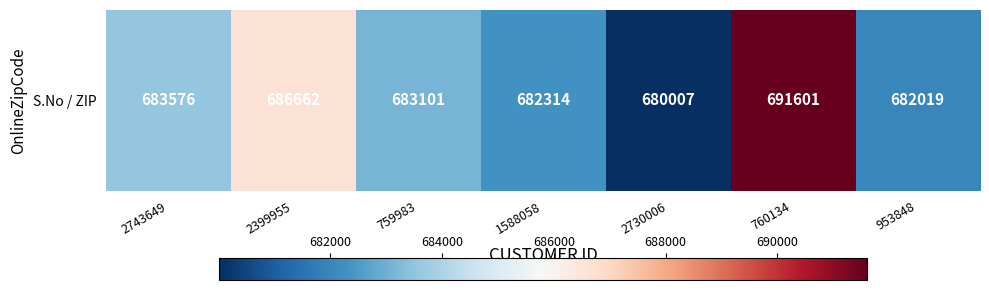

Where does the data first go above 683101?

2743649